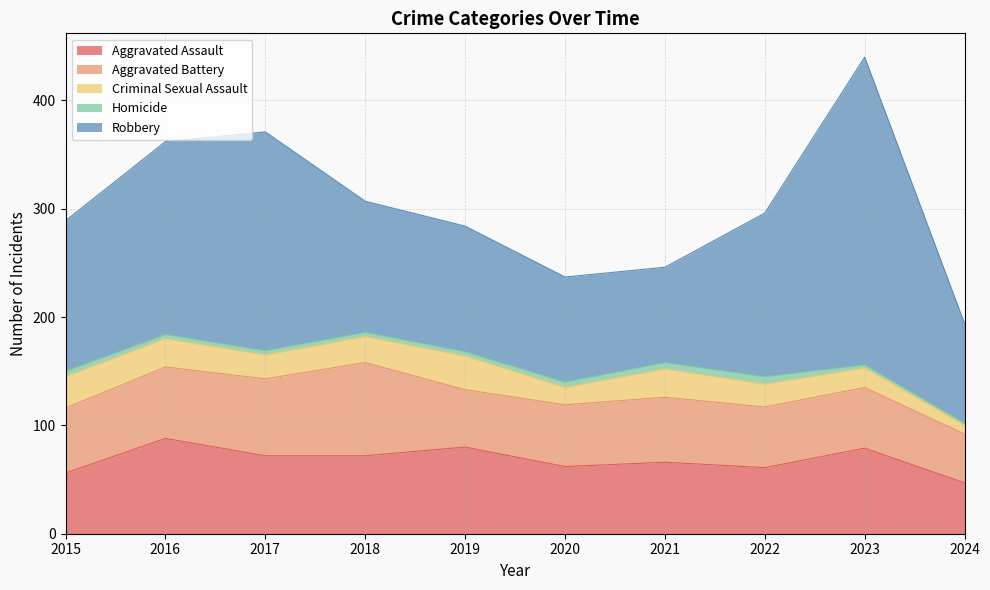

True or false: Aggravated Assault and Criminal Sexual Assault intersect in this chart.

False